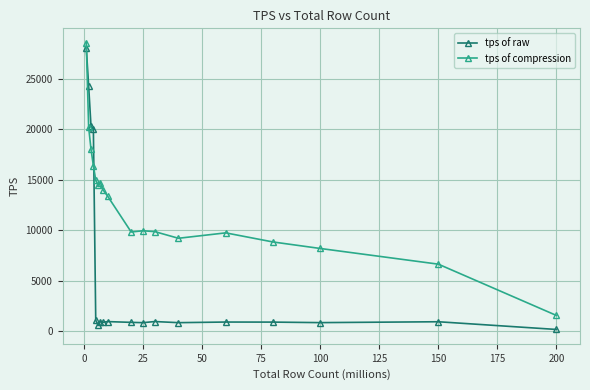

What are all the series names shown in the legend?

tps of raw, tps of compression